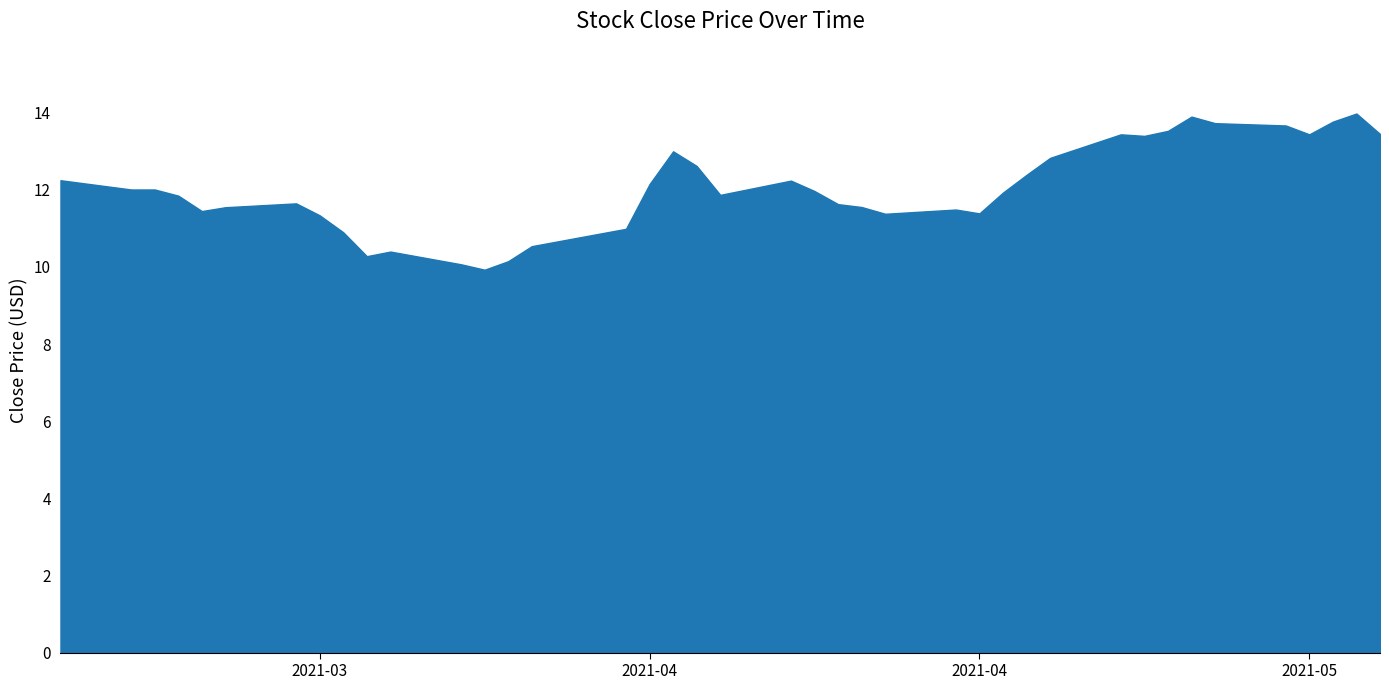

What is the minimum value shown in the chart?

9.9